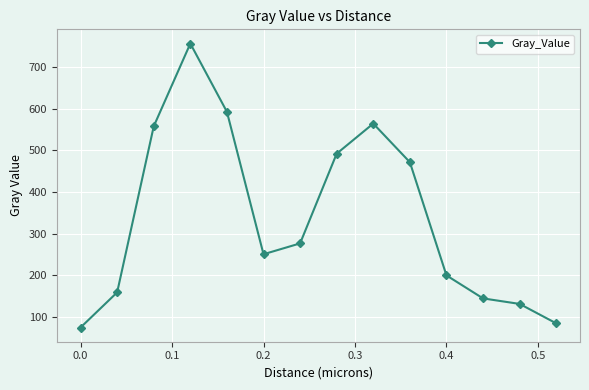

What is the difference between the second highest and minimum values?

517.3